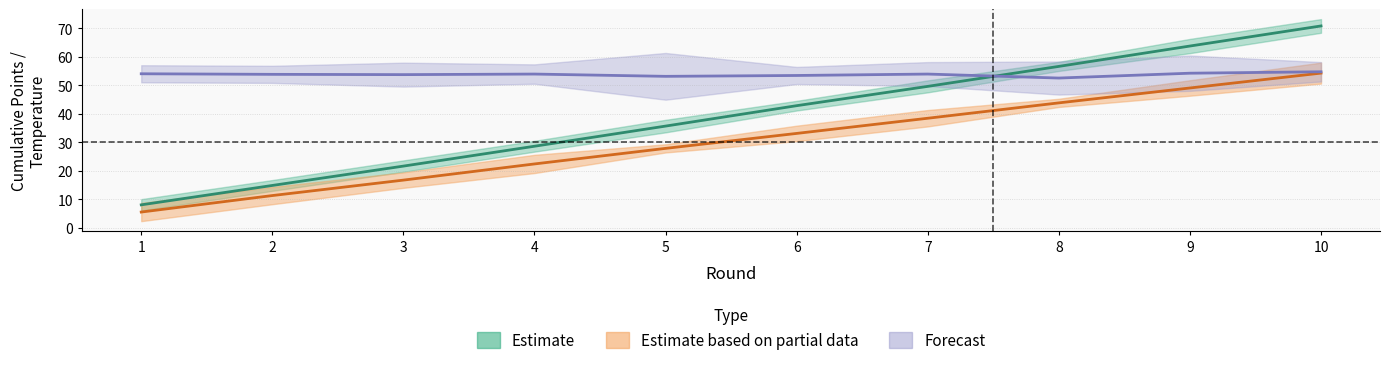

How many distinct data groups are displayed?

2